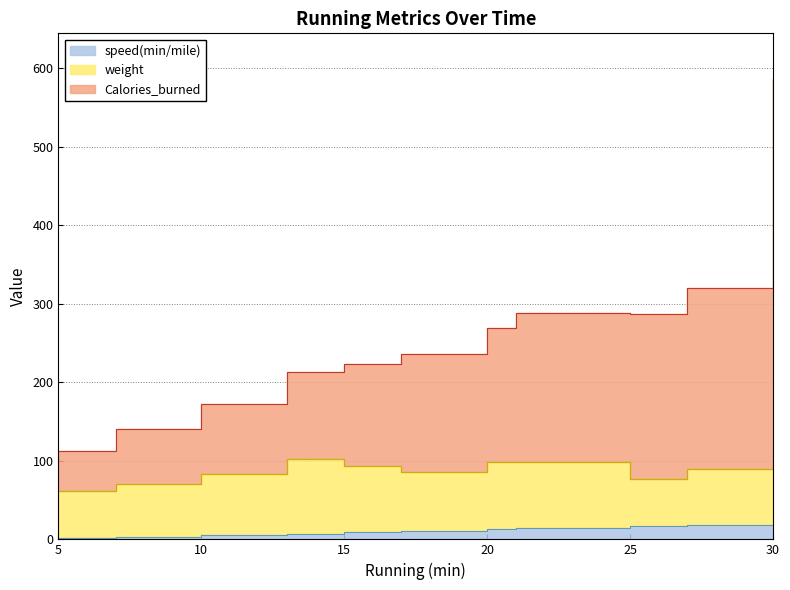

True or false: speed(min/mile) and Calories_burned cross at least once.

False